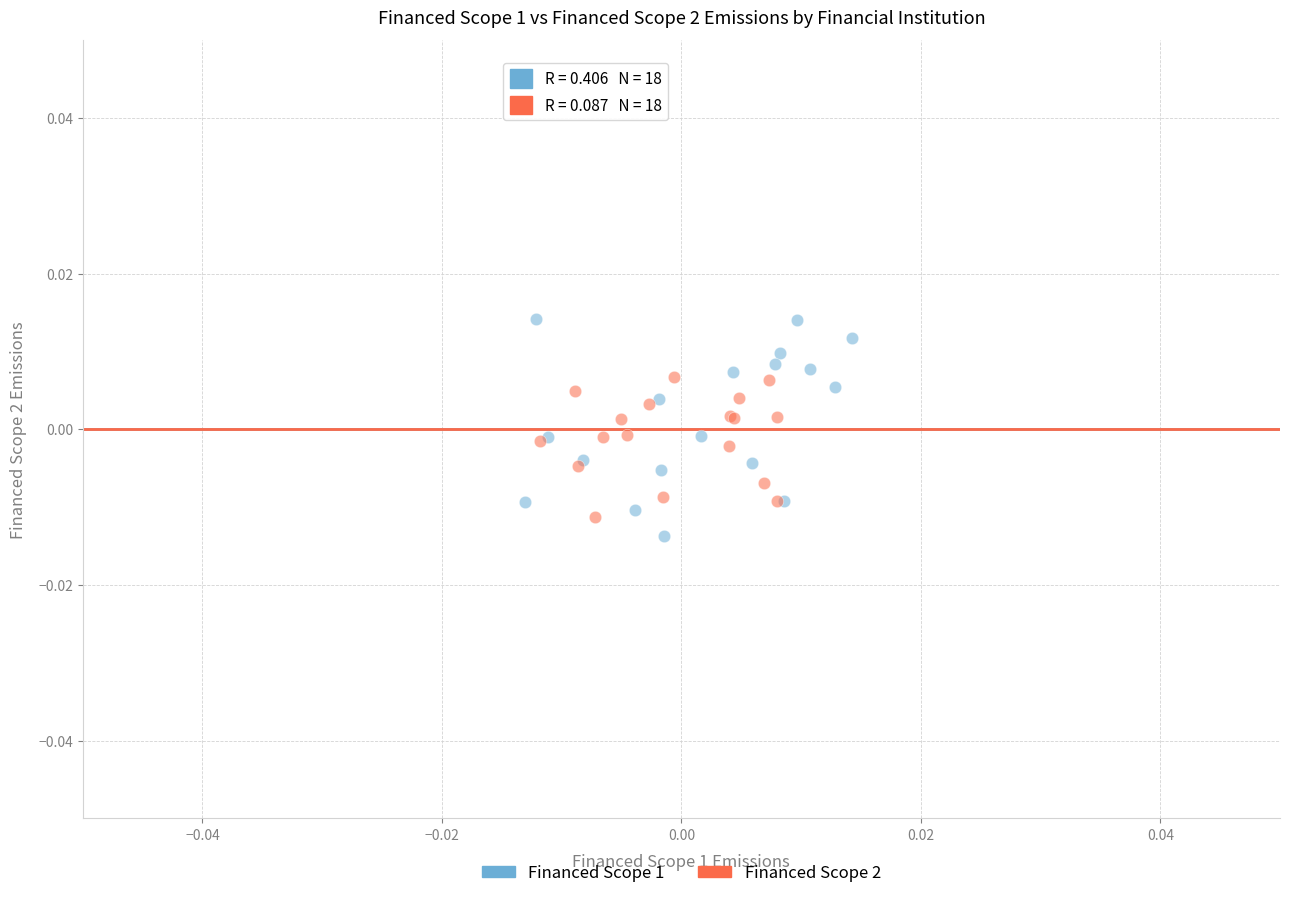

What are all the series names shown in the legend?

Financed Scope 1, Financed Scope 2